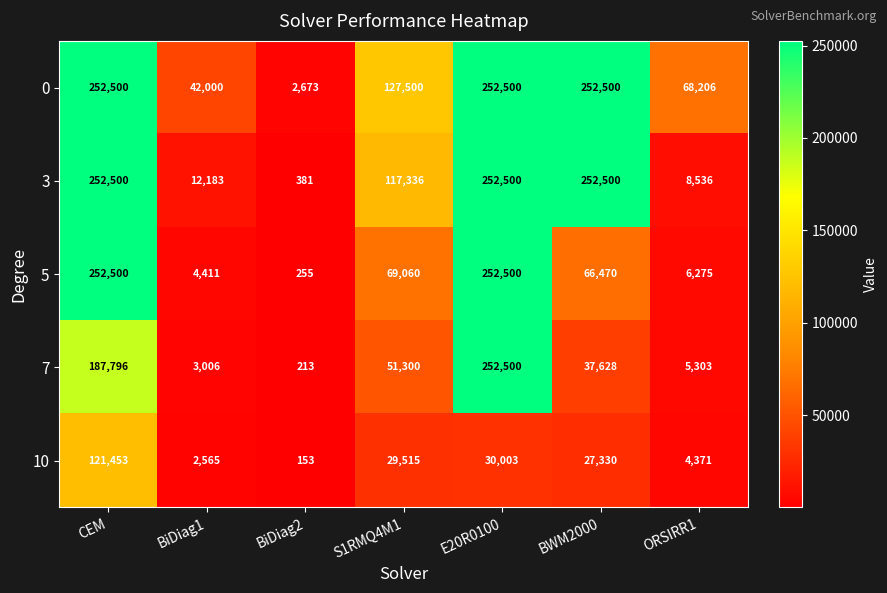

Where does the 7 series first go above 37628?

CEM